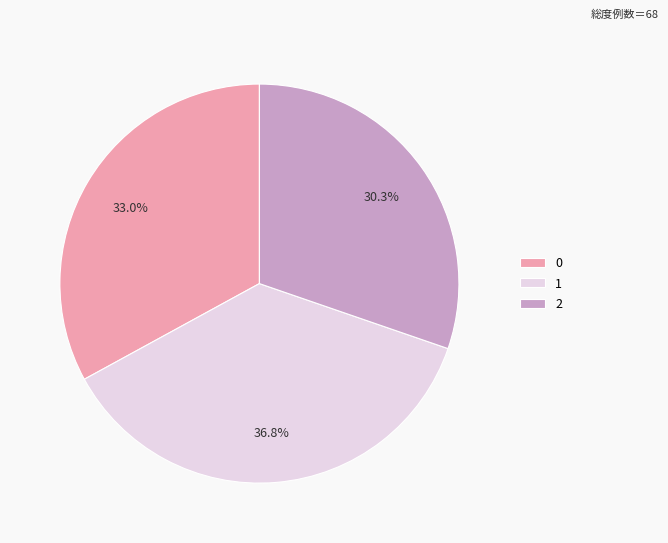

True or false: 2 accounts for 23% of the total.

False